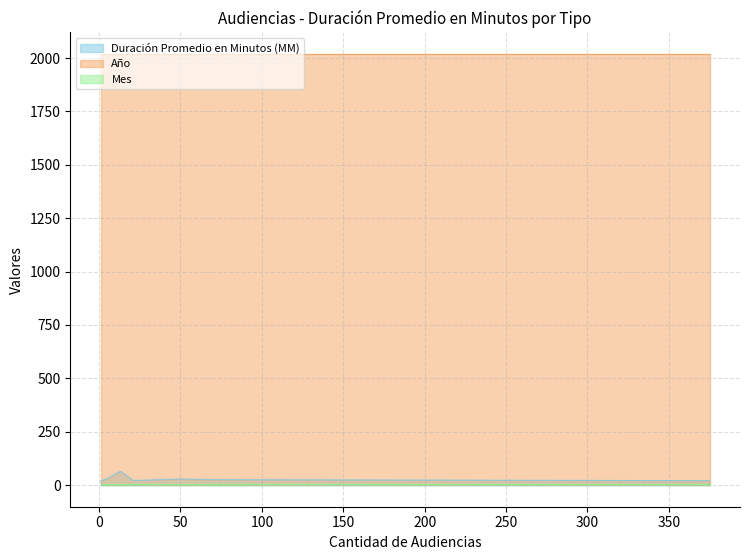

True or false: Año and Duración Promedio en Minutos (MM) cross at least once.

False